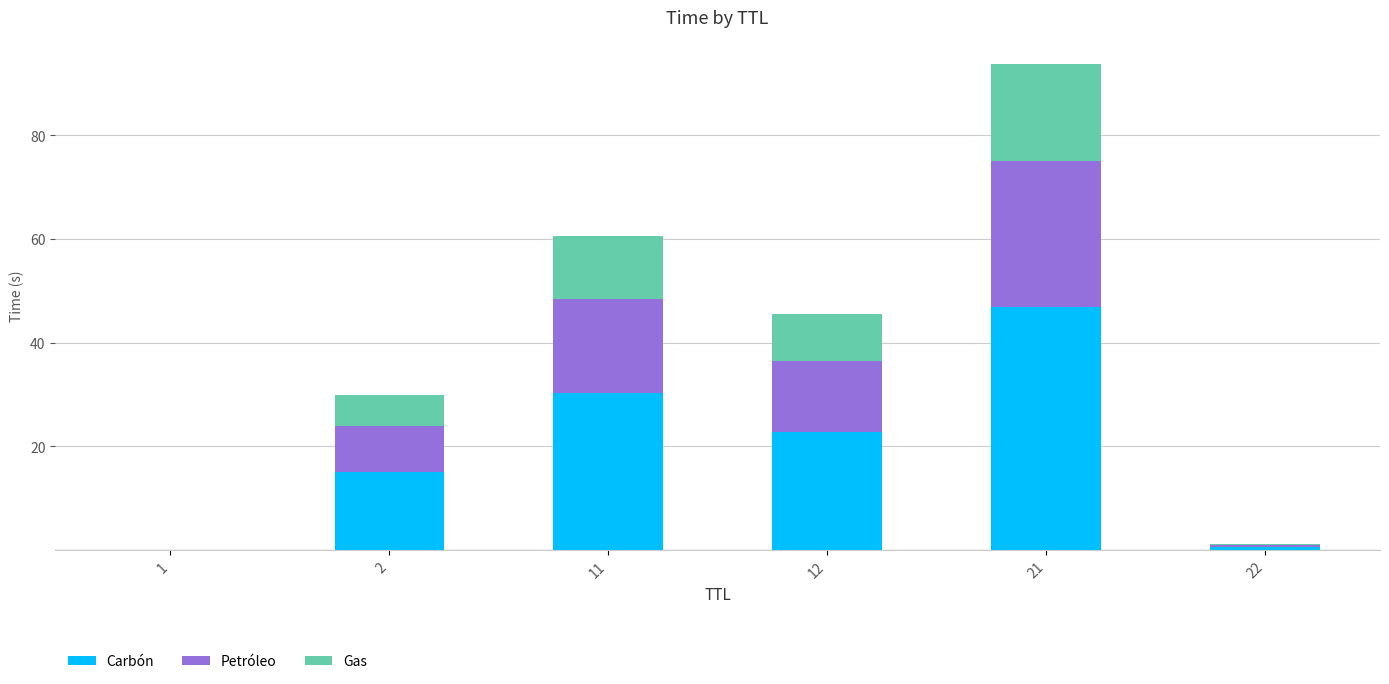

Is it true that Carbón equals 22.7 at 12?

True